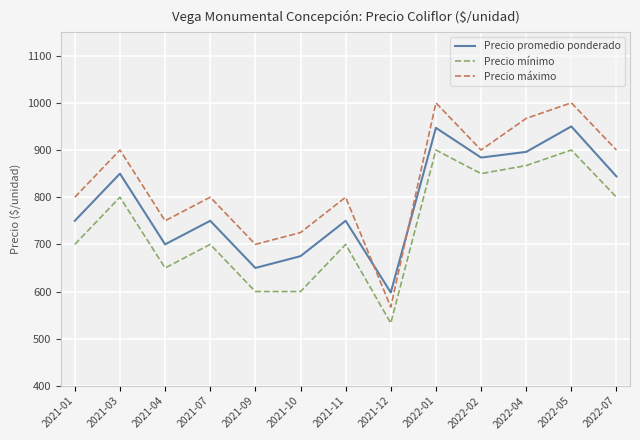

What is the spread (max minus min) of values at 2022-05?

100